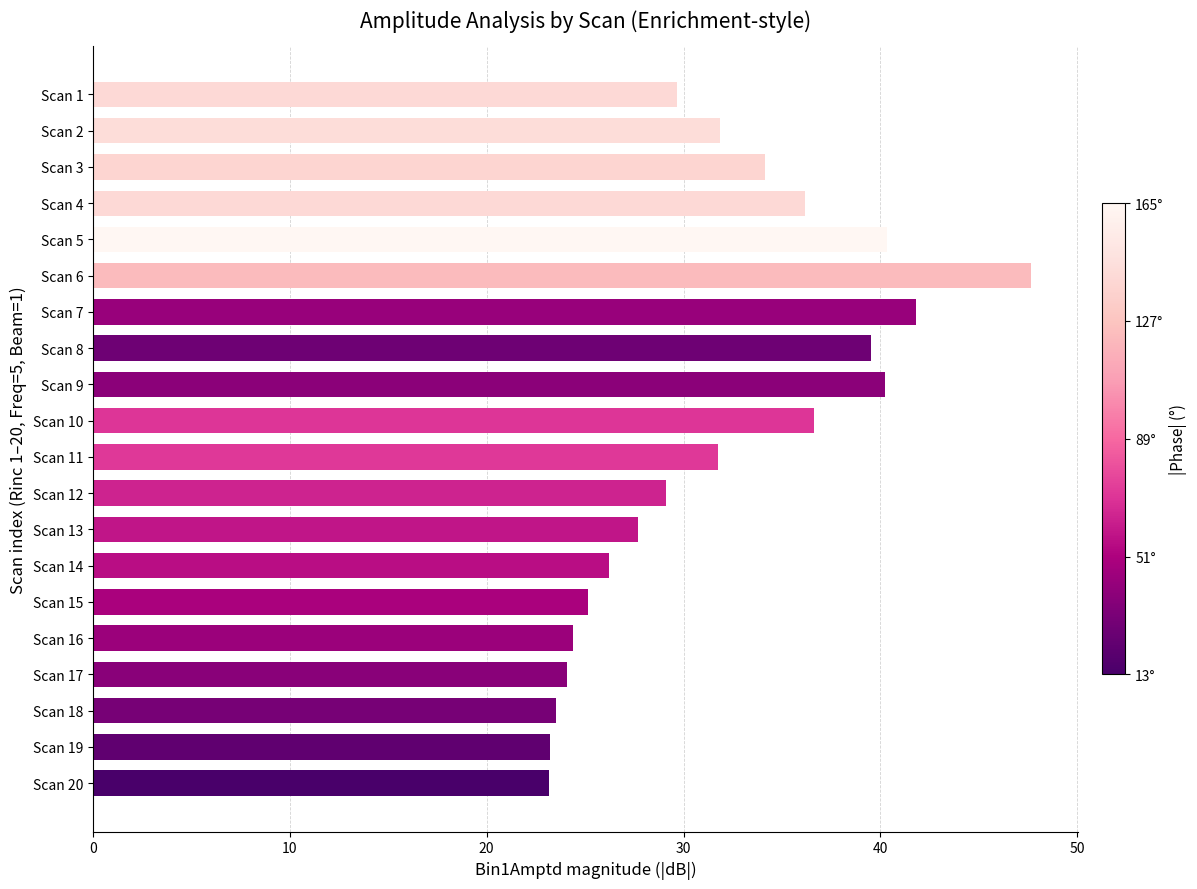

What is the change in value from Scan 3 to Scan 13?

-6.5